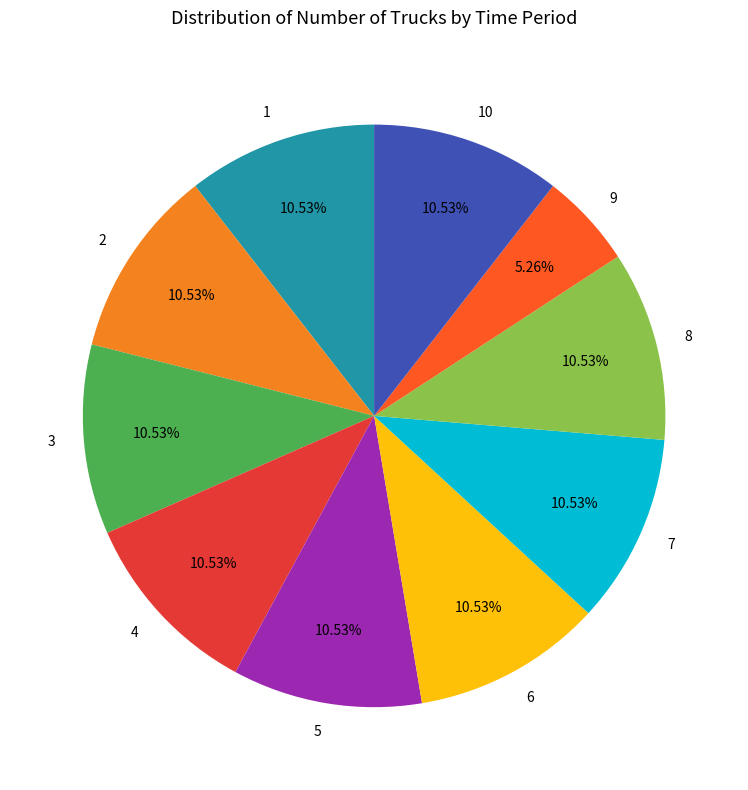

Is there a majority slice in this chart?

No